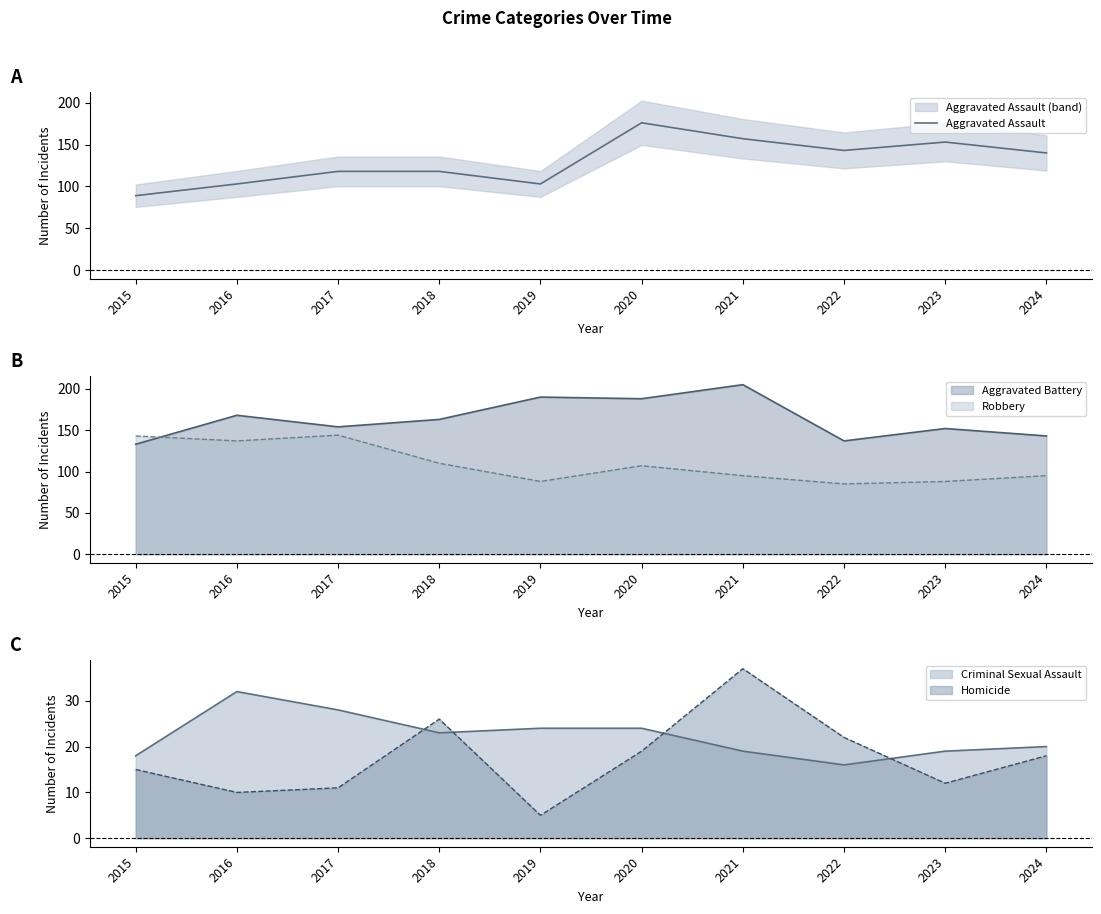

Where is the data nearest to the value 132?

2024